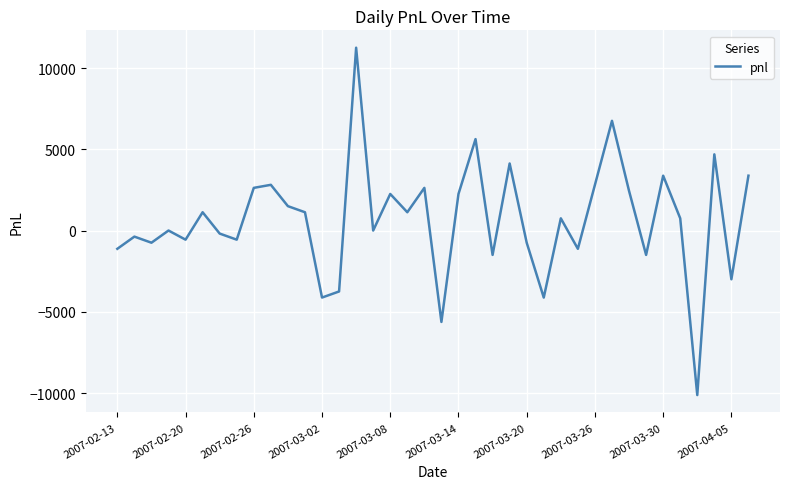

How many lines are shown in the chart?

1